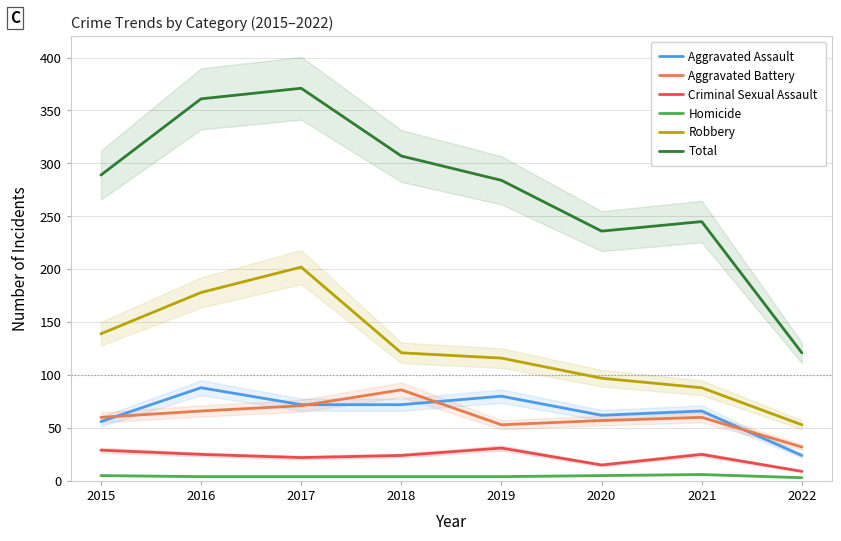

List the series in order of their peak value, lowest first.

Homicide, Criminal Sexual Assault, Aggravated Battery, Aggravated Assault, Robbery, Total